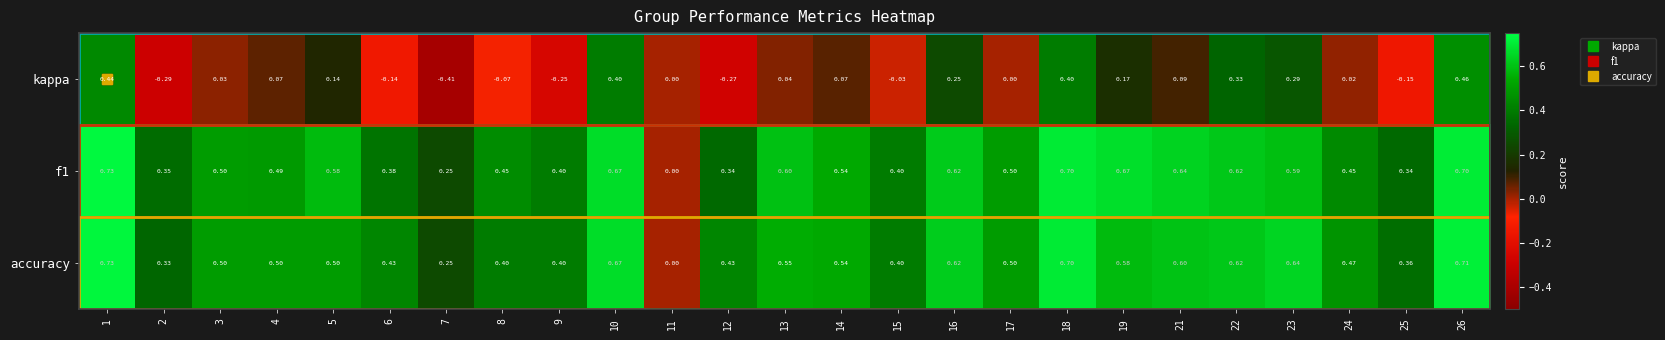

Which series has the largest range (max minus min)?

kappa